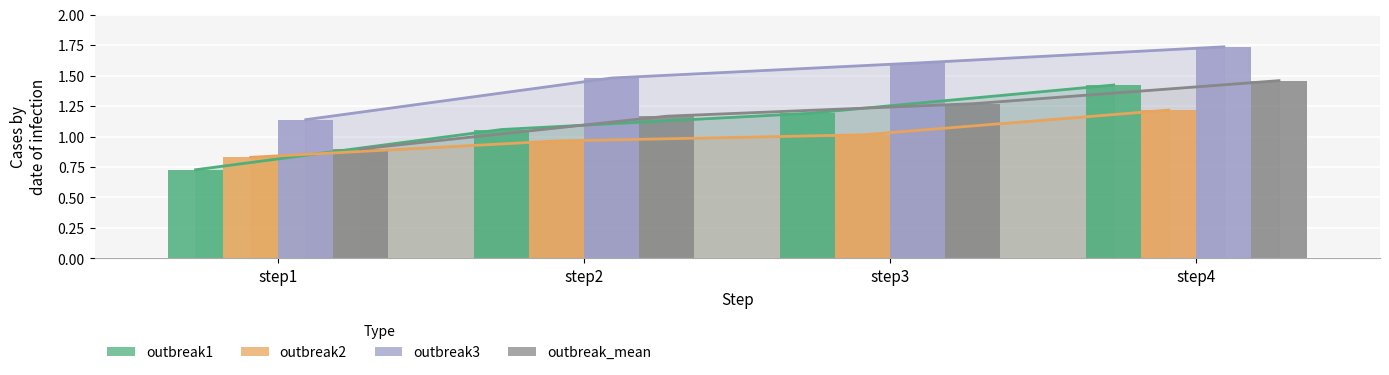

What is the value of the outbreak1 bar at the 3rd from the left?

1.2